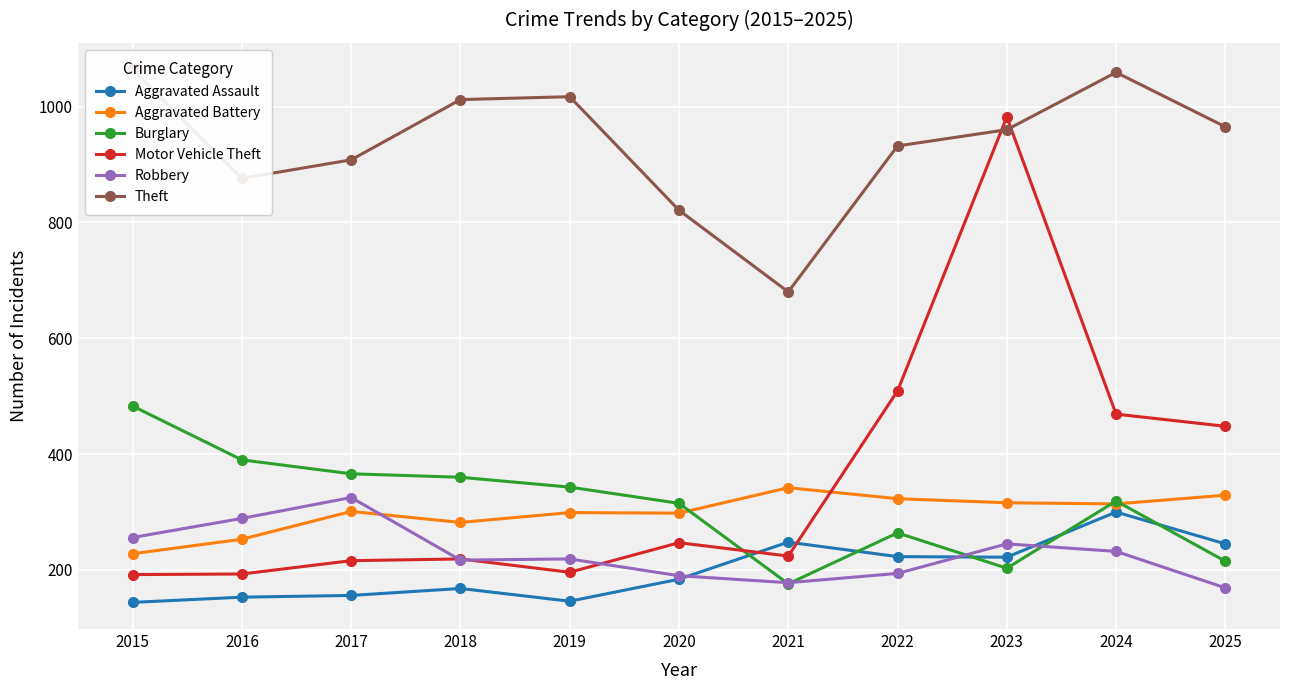

What is the spread (max minus min) of values at 2015?

920